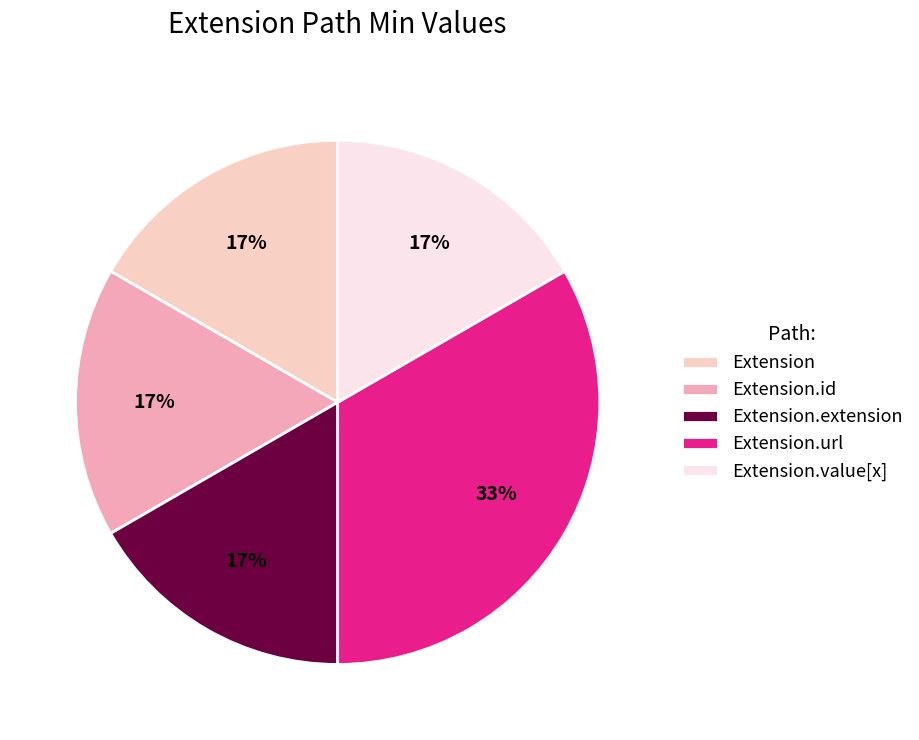

Does Extension.id represent more than half of the total?

No